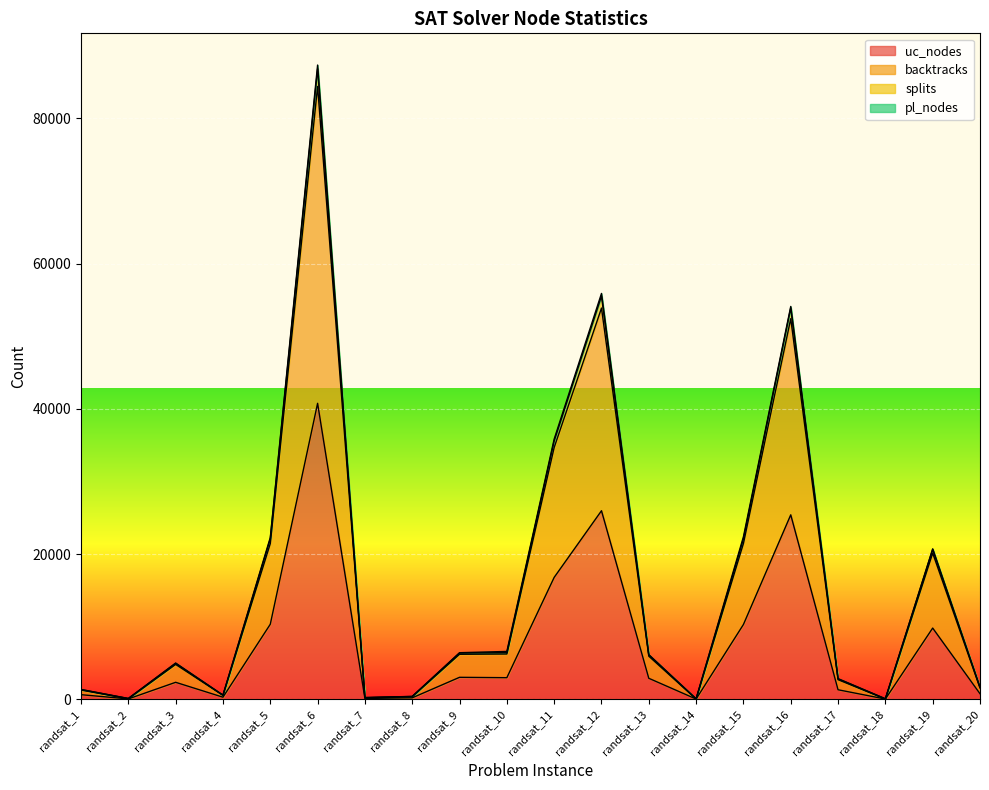

What is the spread (max minus min) of values at randsat_15?

12082